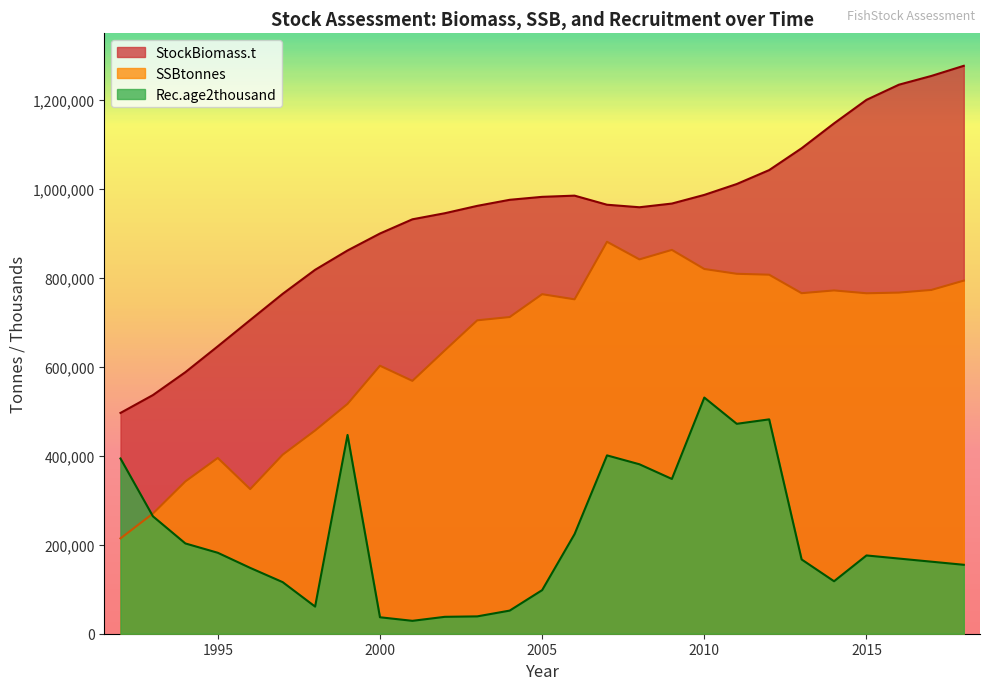

The value of Rec.age2thousand at 2006 is 87869. True or false?

False